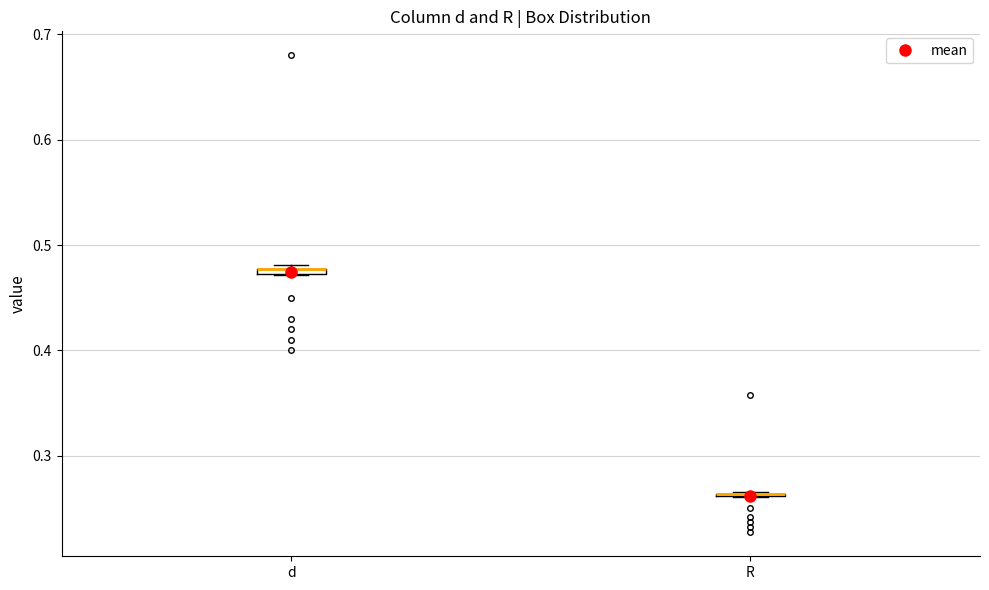

Where is the upper edge of the box for d on the y-axis? The values are not printed on the chart, so give them approximately, as read against the axis.

0.48